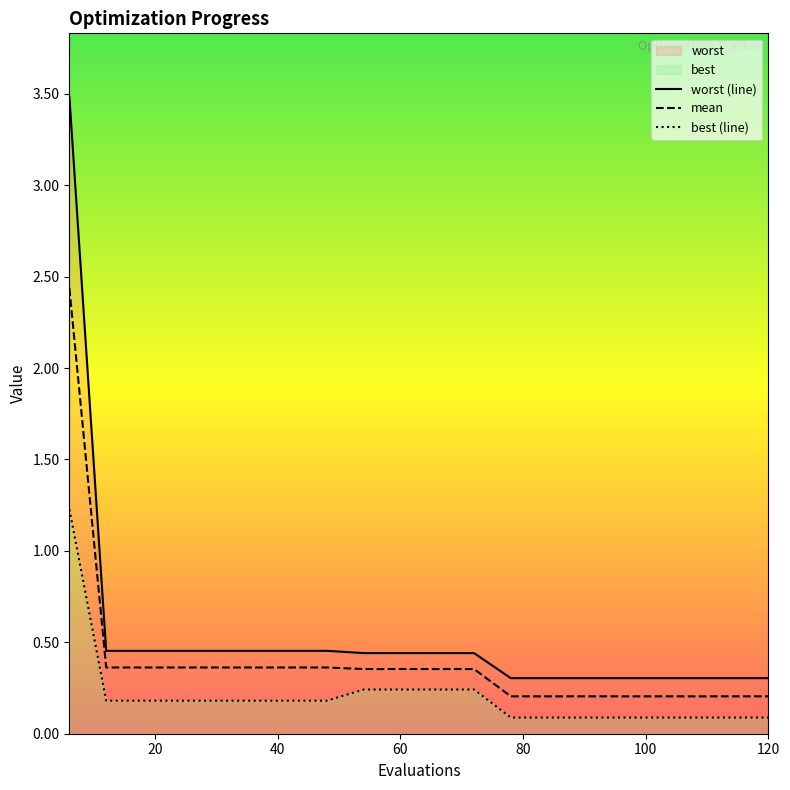

The mean series shows 0.5 at 60. True or false?

False